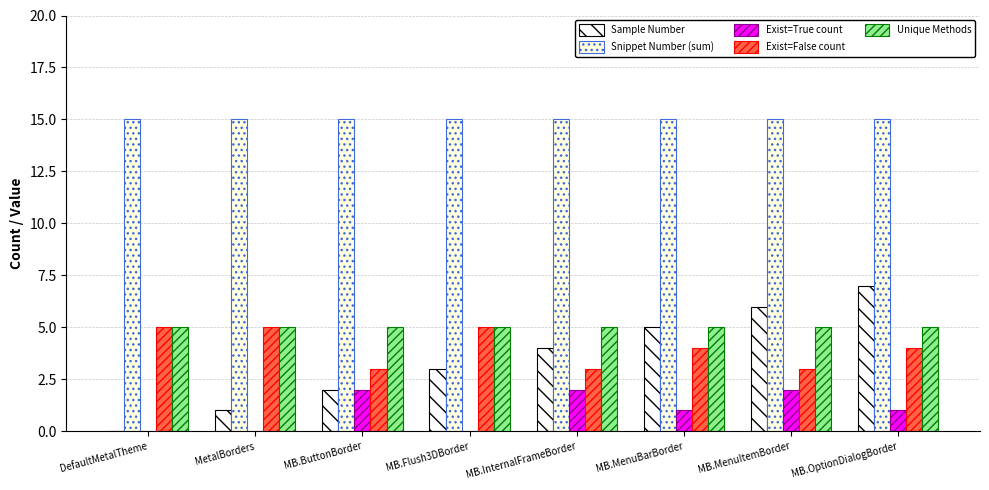

Is it true that Unique Methods equals 3 at MetalBorders?

False